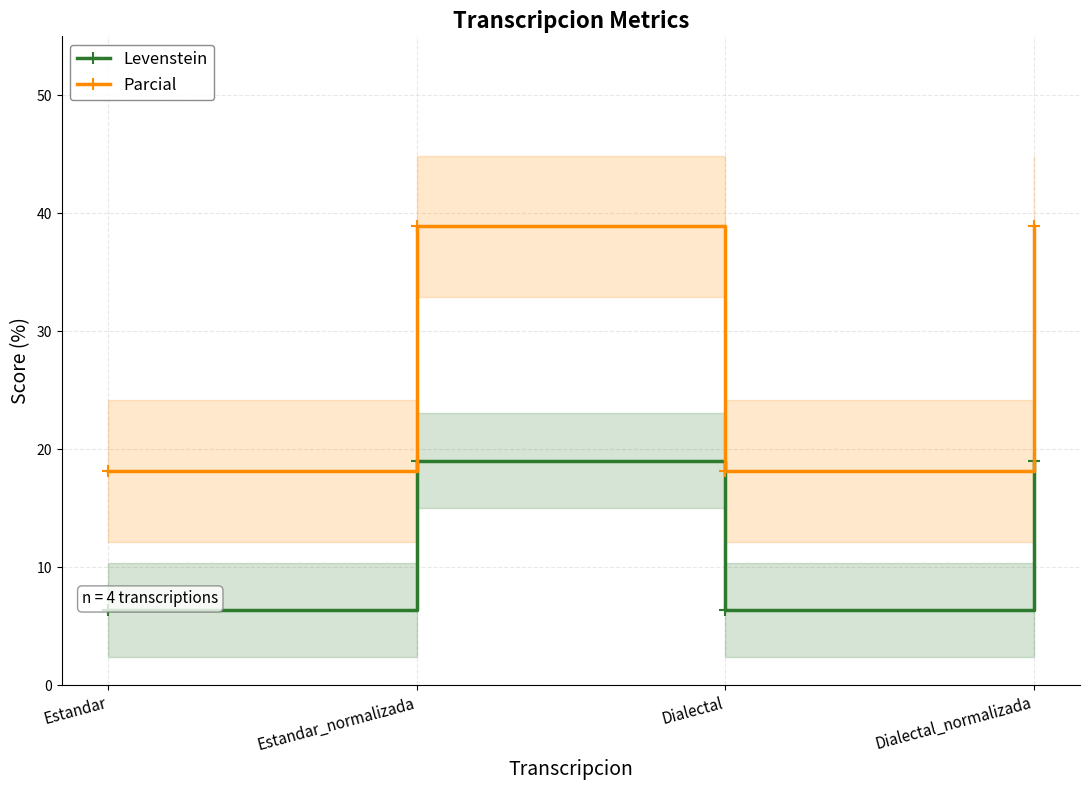

The value of Levenstein at Estandar_normalizada is 19.0. True or false?

True